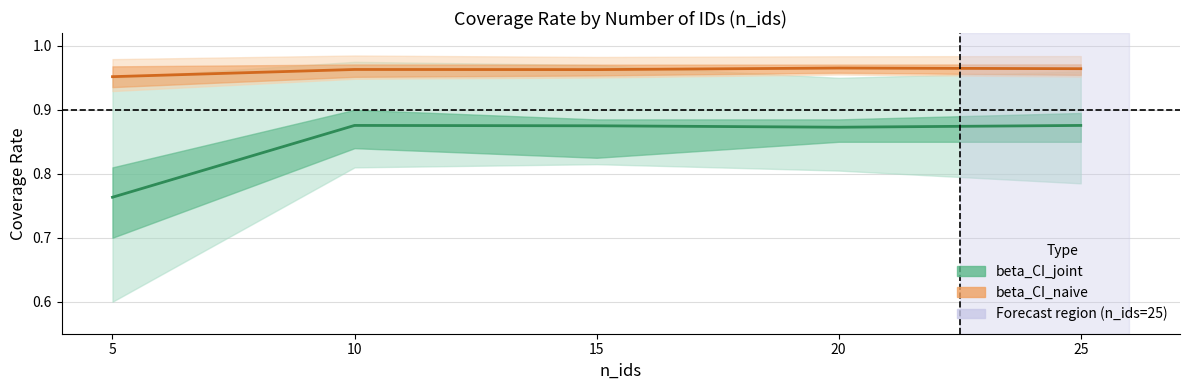

Which series changed the most between 10 and 20?

beta_CI_joint (mean)